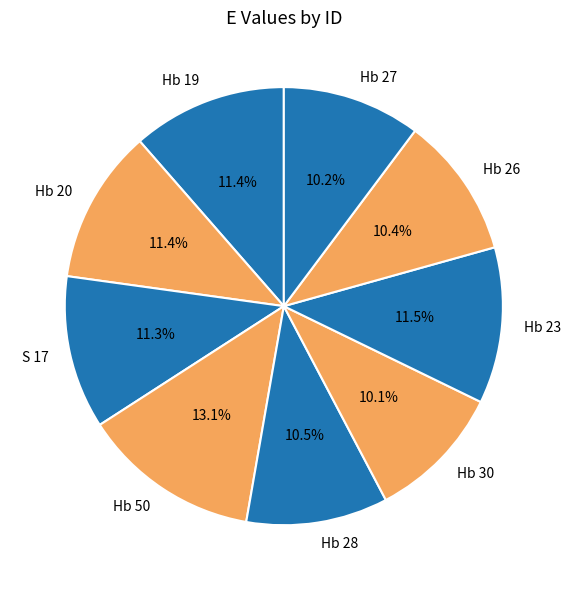

Which category has the biggest portion of the pie?

Hb 50